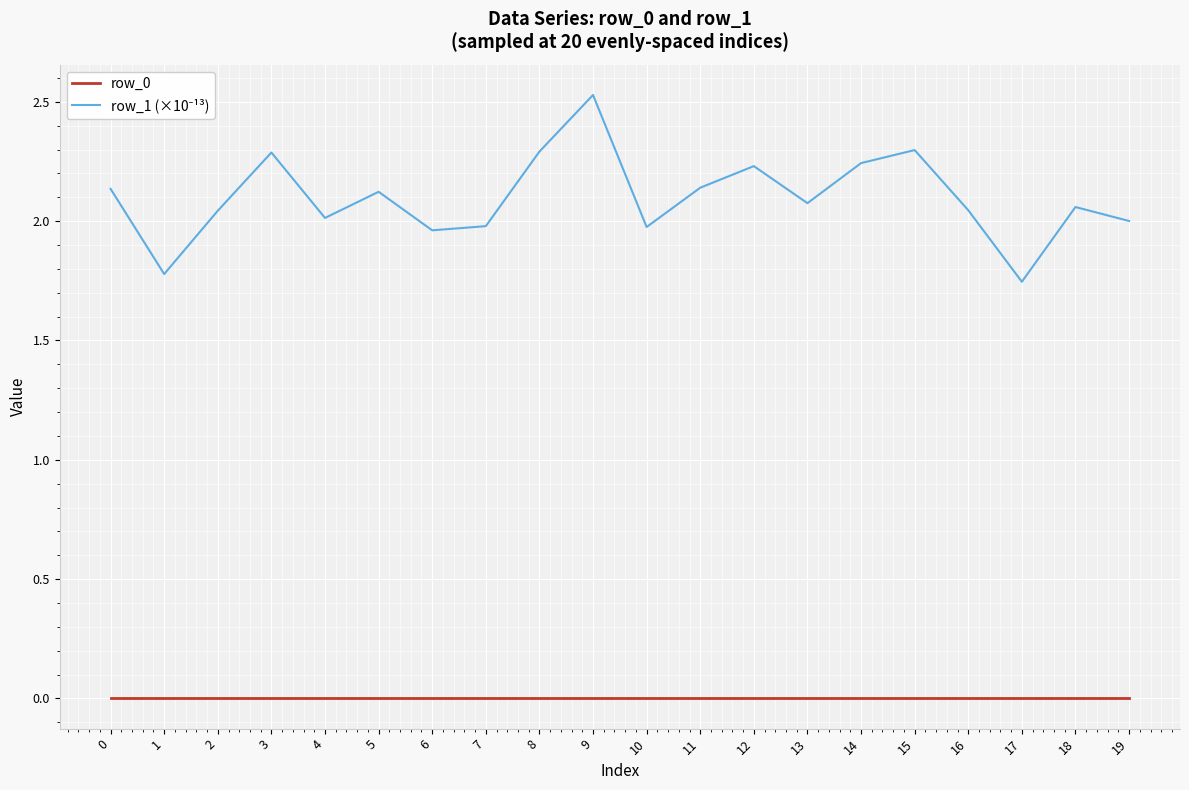

How many lines are shown in the chart?

2